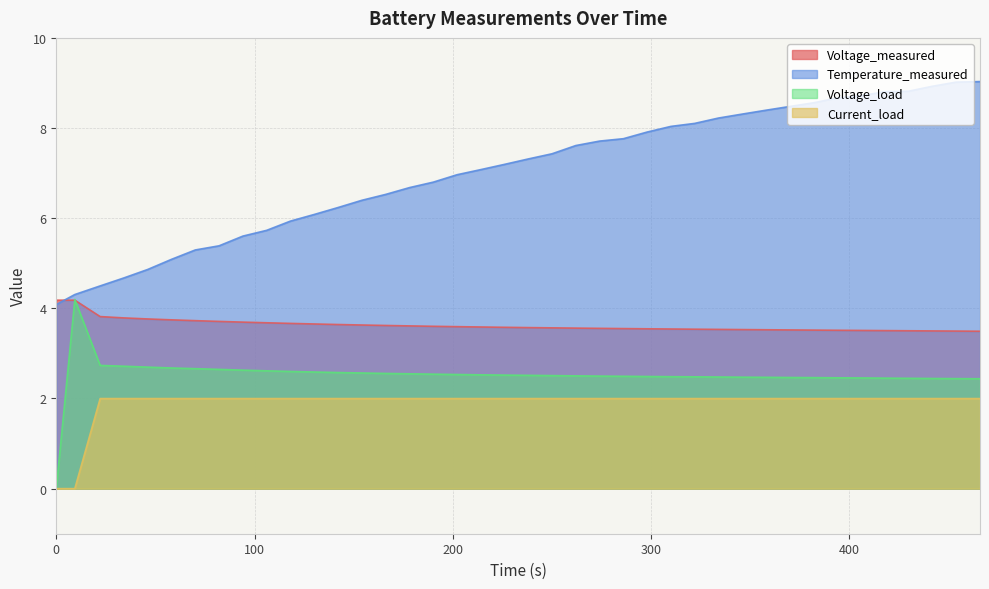

How many values in Voltage_load are above zero?

39